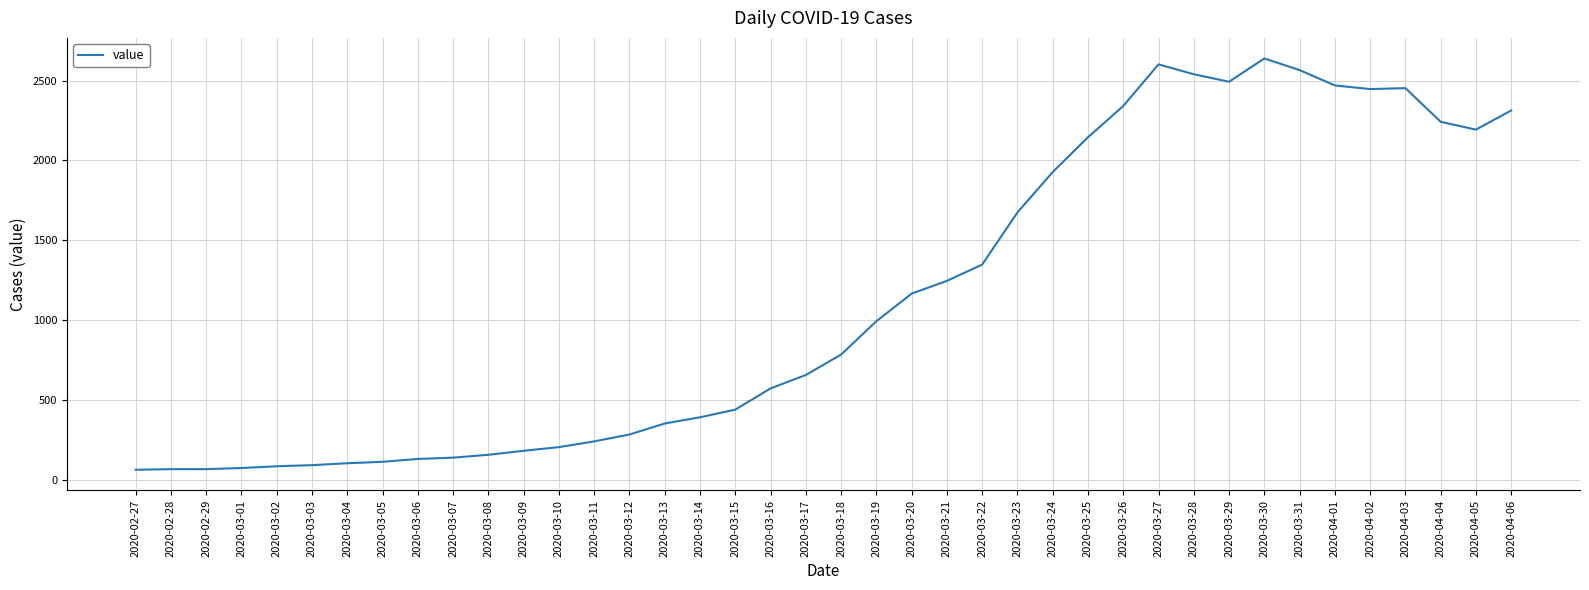

Is it true that the value at 2020-03-03 is 90?

True